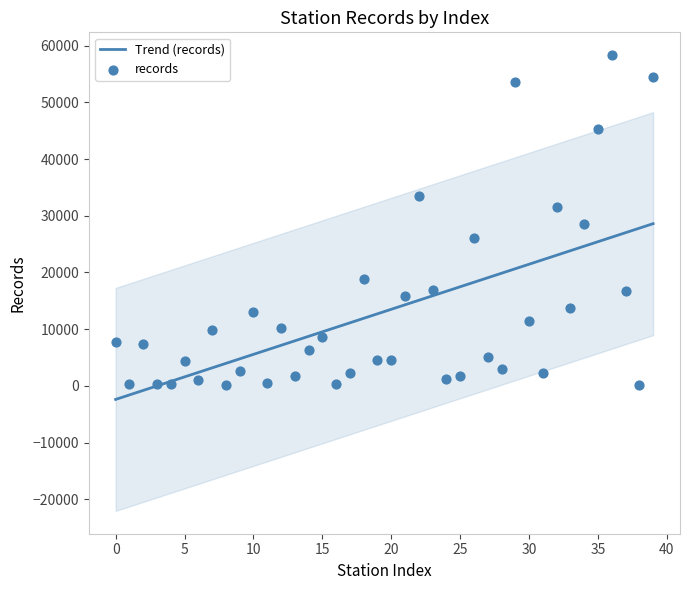

Which series contains the highest Y value?

records